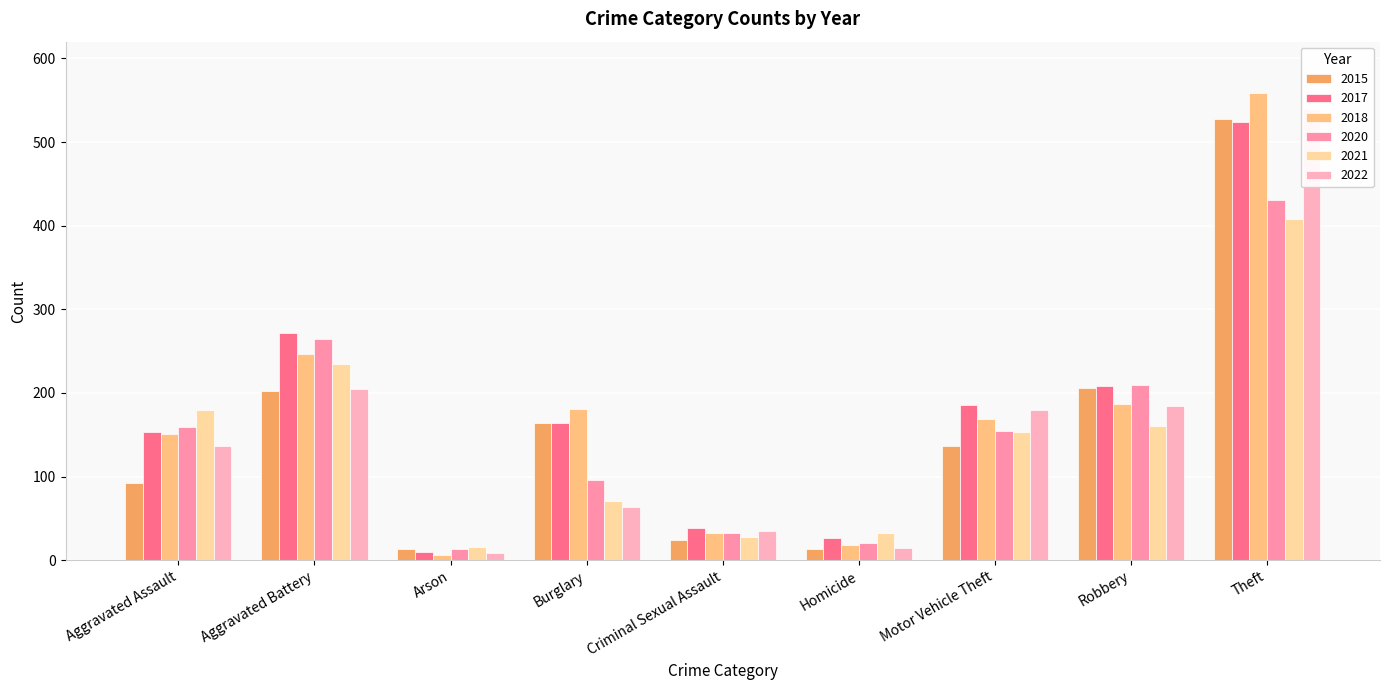

Is it true that 2021 equals 33 at Homicide?

True